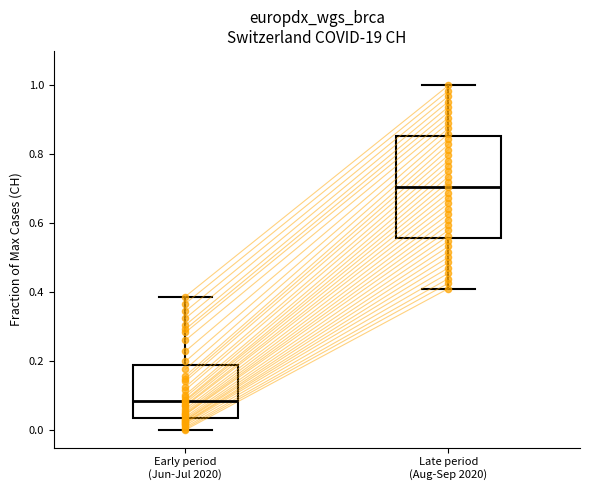

Where is the lower edge of the box for Late period (Aug-Sep 2020) on the y-axis? The values are not printed on the chart, so give them approximately, as read against the axis.

0.56